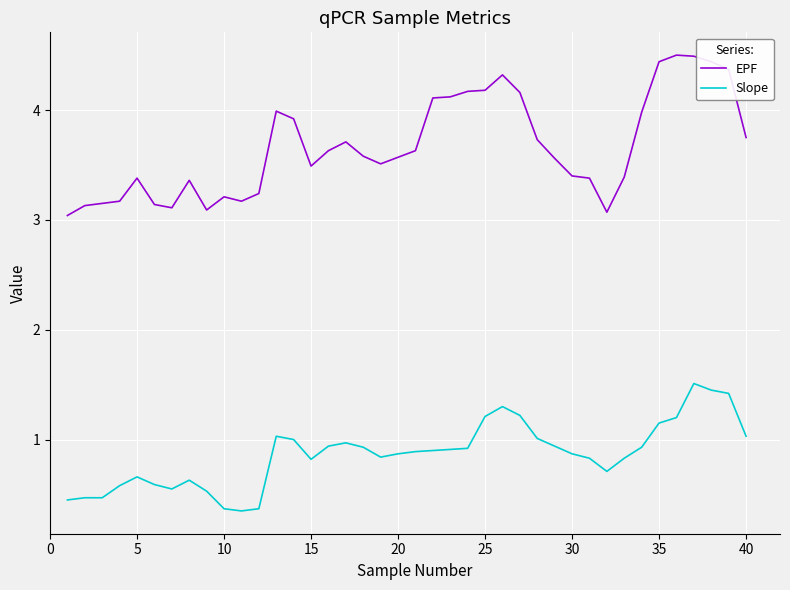

What is the greatest value displayed?

4.5